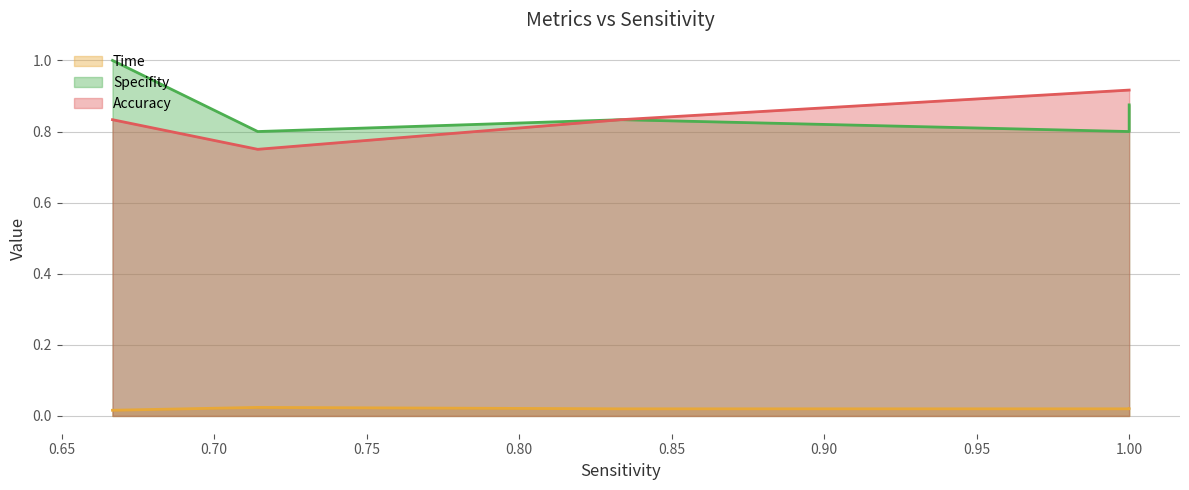

True or false: Accuracy has more than 2 interior local peaks.

False